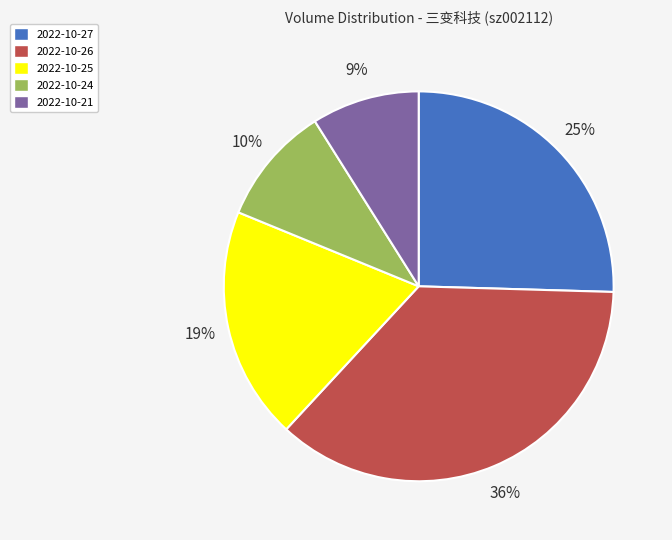

What is the smallest slice in the pie chart?

2022-10-21